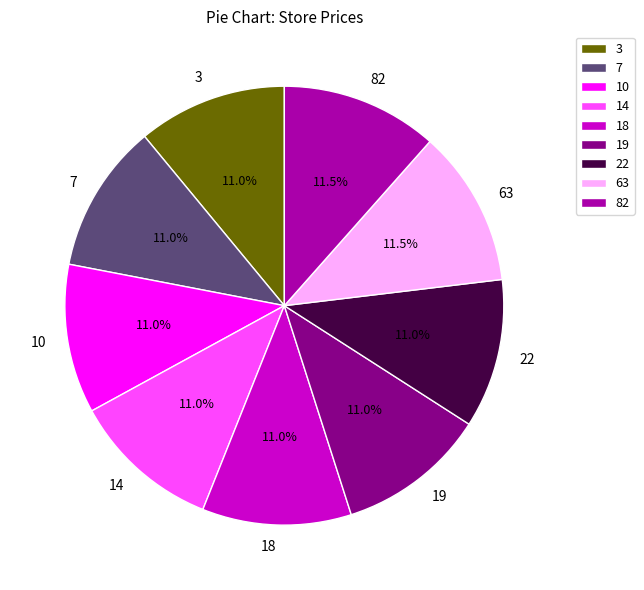

To the nearest percent, what portion does 3 represent?

11%